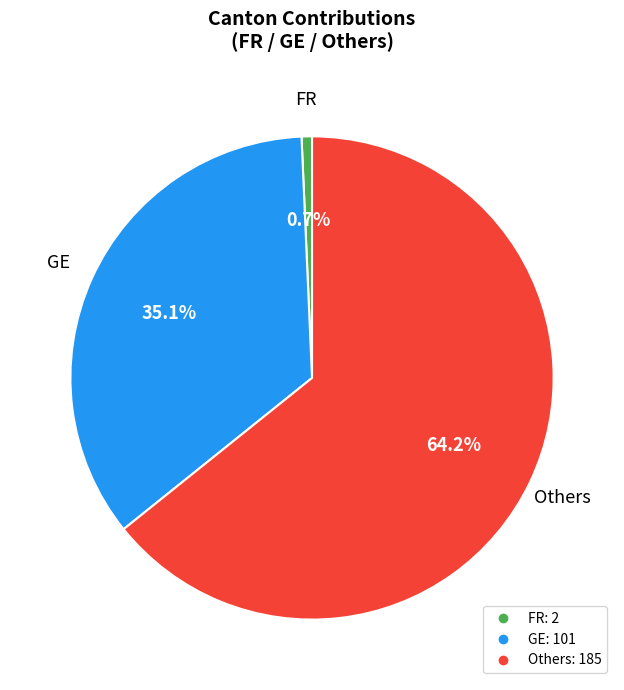

Is there any slice that represents more than half of the pie?

Yes